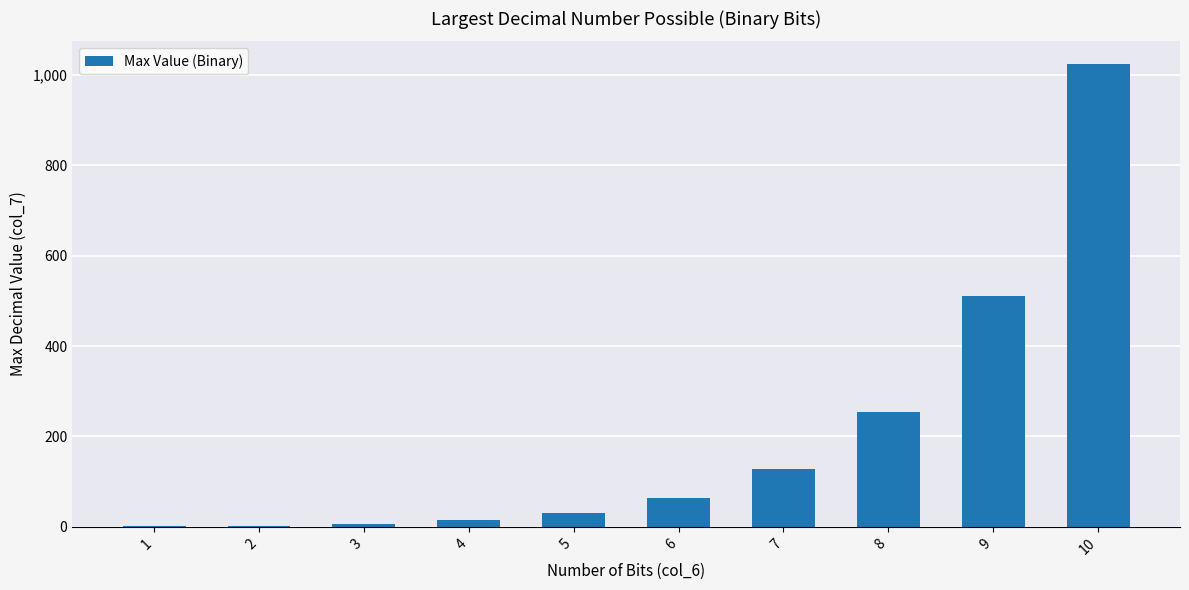

What value does the data have at 8, to the nearest 50?

250